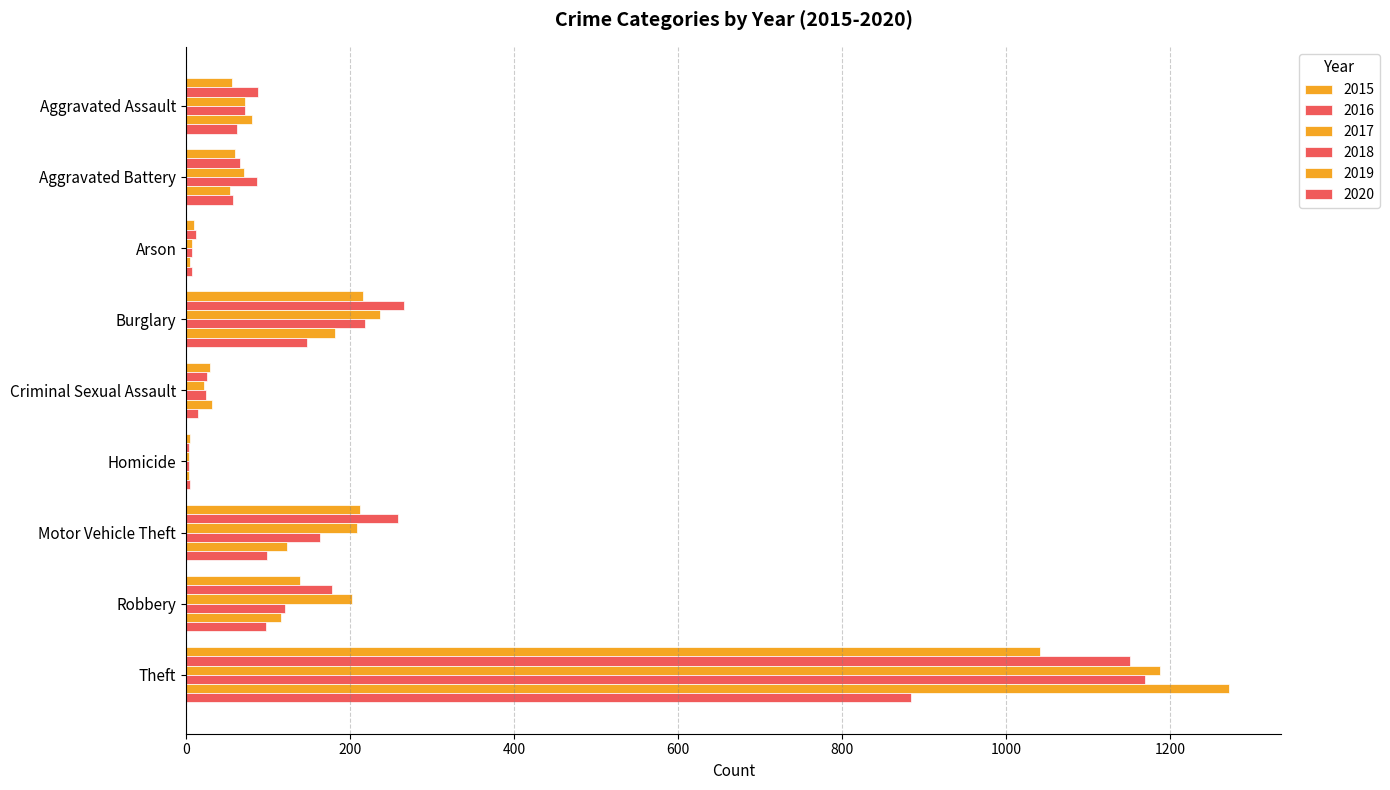

What position from the left is Arson?

3